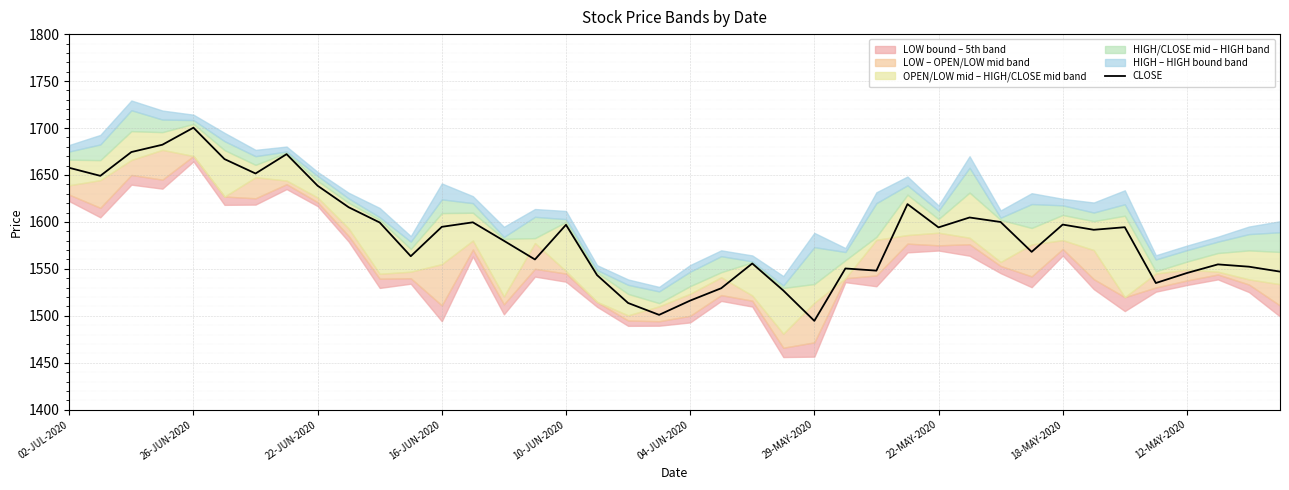

The CLOSE series shows 2488.7 at 02-JUL-2020. True or false?

False